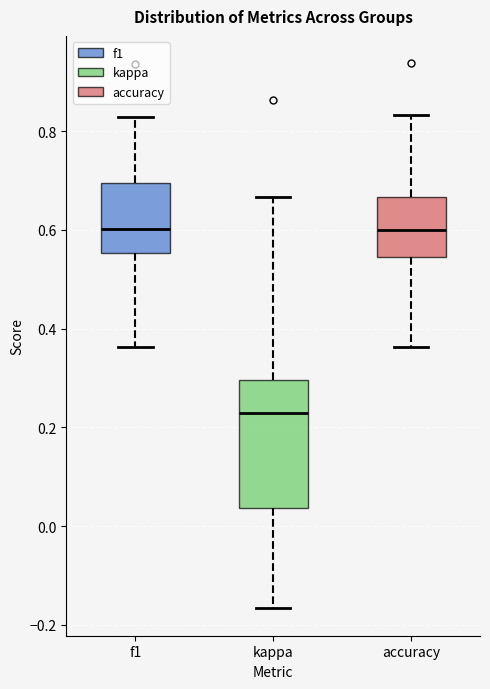

Reading left to right, transcribe this box plot: for each box, give where its median line is, the range the box spans, and where its two whiskers end, as read against the y-axis. The values are not printed on the chart, so give them approximately, as read against the axis.

f1: median 0.60, box 0.56 to 0.70, whiskers 0.36 to 0.82
kappa: median 0.22, box 0.04 to 0.30, whiskers -0.16 to 0.66
accuracy: median 0.60, box 0.54 to 0.66, whiskers 0.36 to 0.84